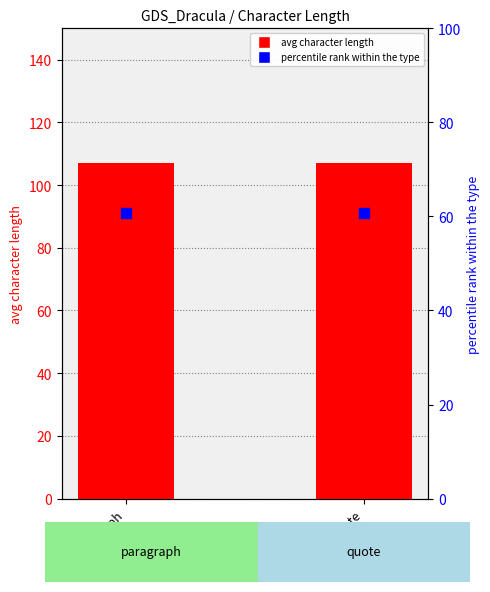

Which series has the largest Y range (max minus min)?

avg character length